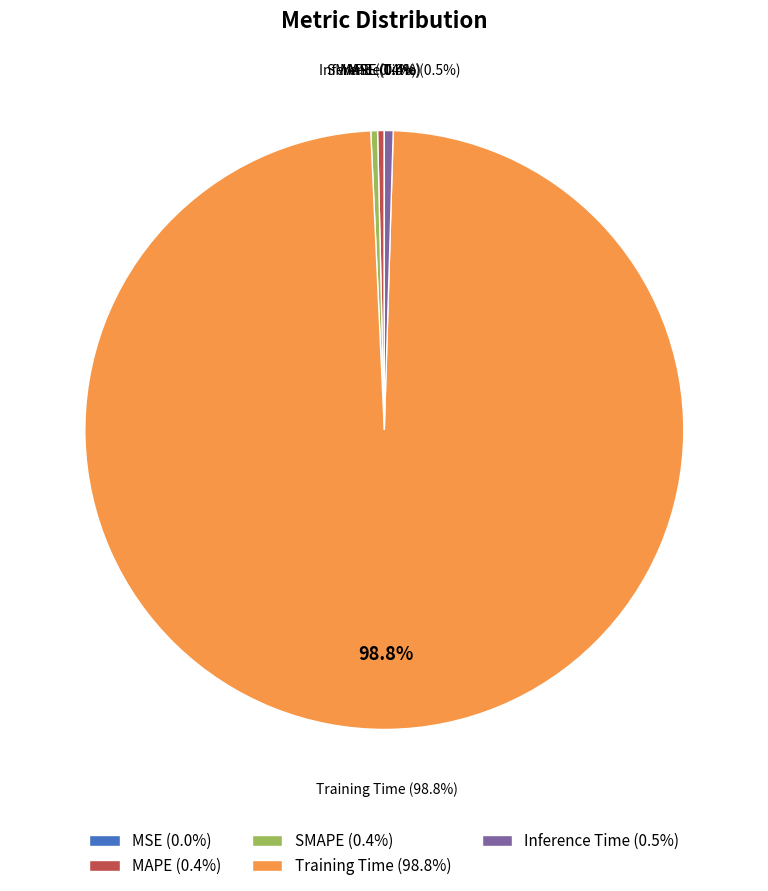

How many slices are in this pie chart?

5